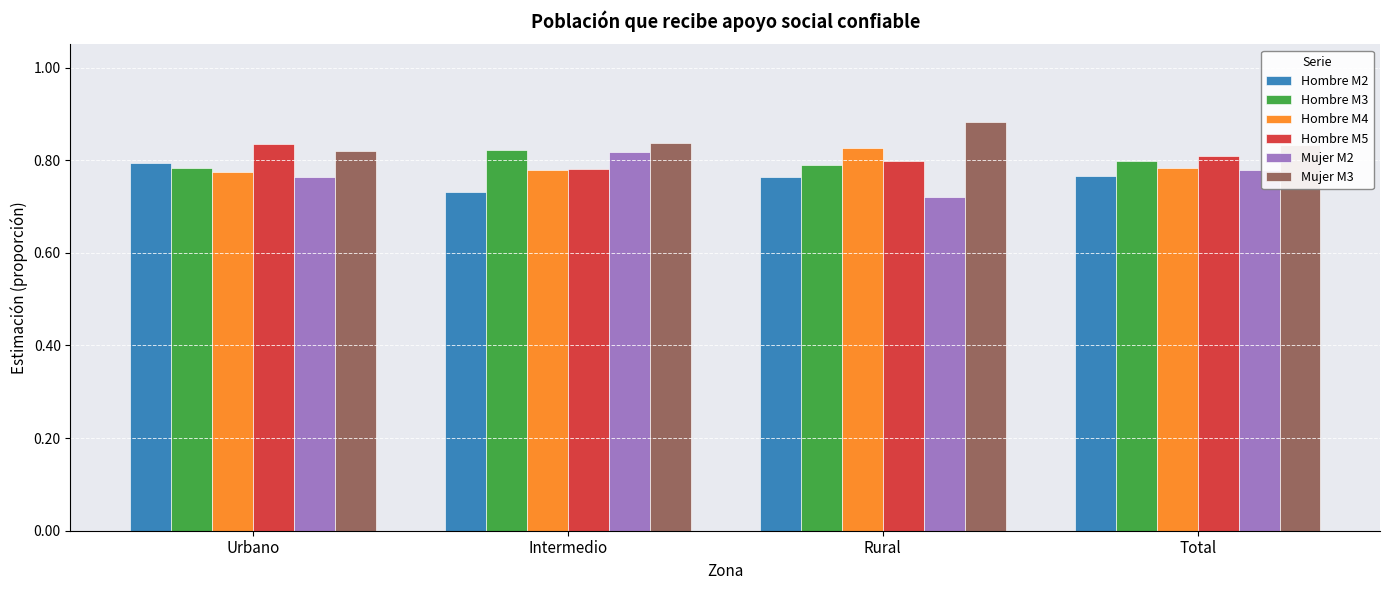

What is the total value across all series at Urbano?

4.8